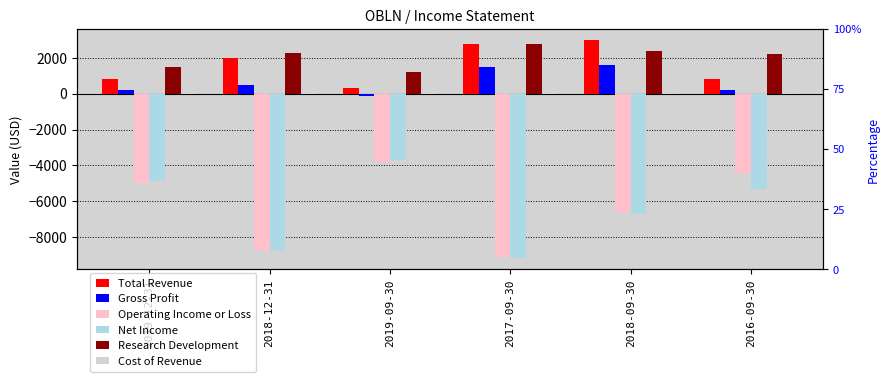

Is it true that Gross Profit equals 121 at 2019-12-31?

False